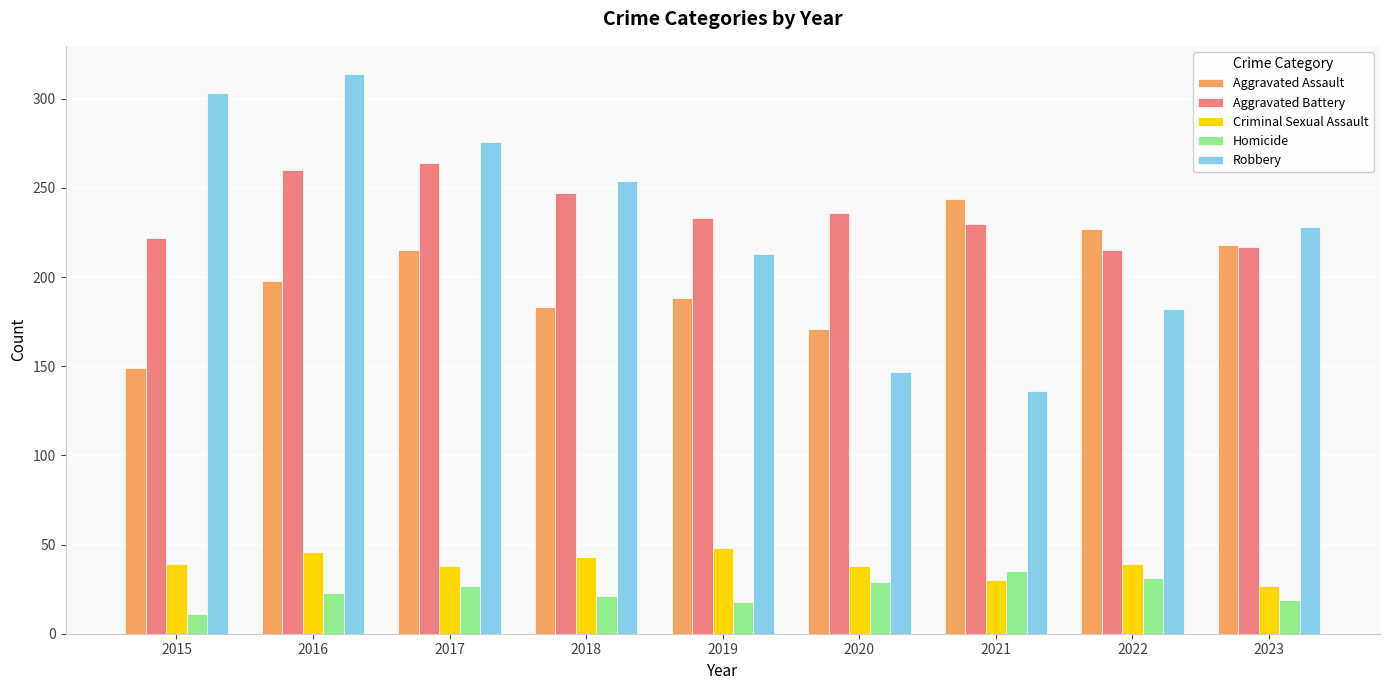

What is the spread (max minus min) of values at 2016?

291